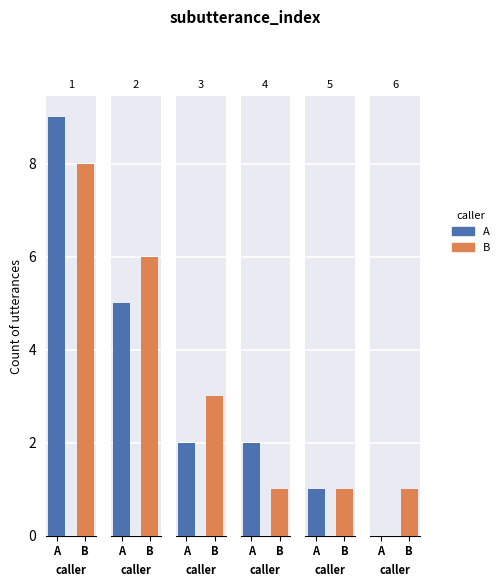

List the series in order of their peak value, lowest first.

B, A